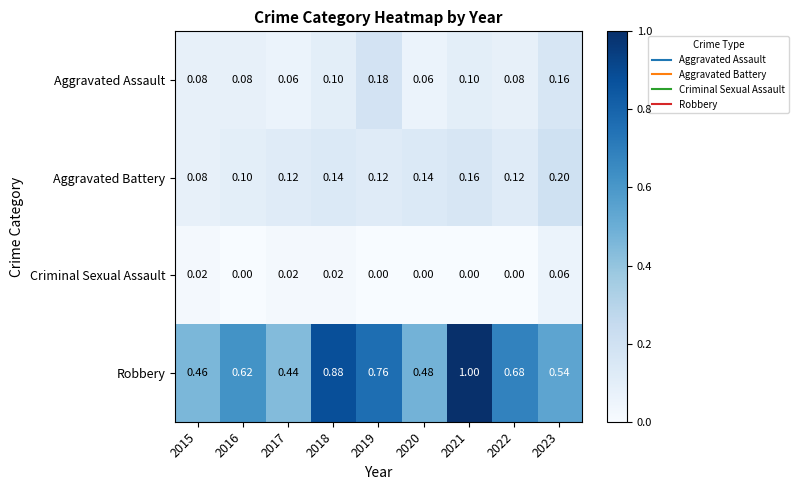

Which series has the largest total across all categories?

Robbery